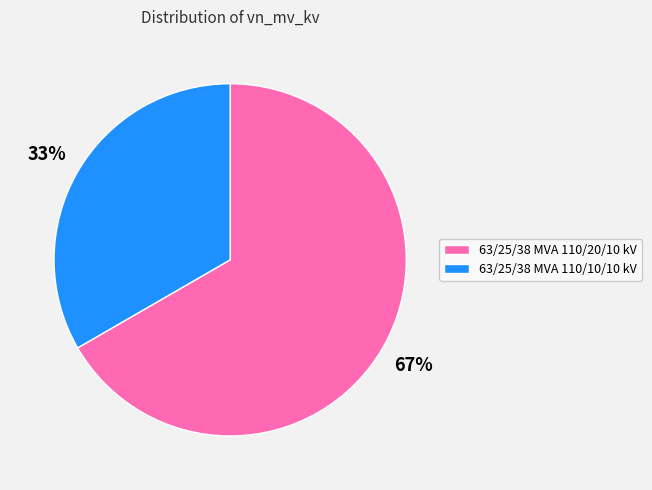

Between 63/25/38 MVA 110/10/10 kV and 63/25/38 MVA 110/20/10 kV, which is larger?

63/25/38 MVA 110/20/10 kV